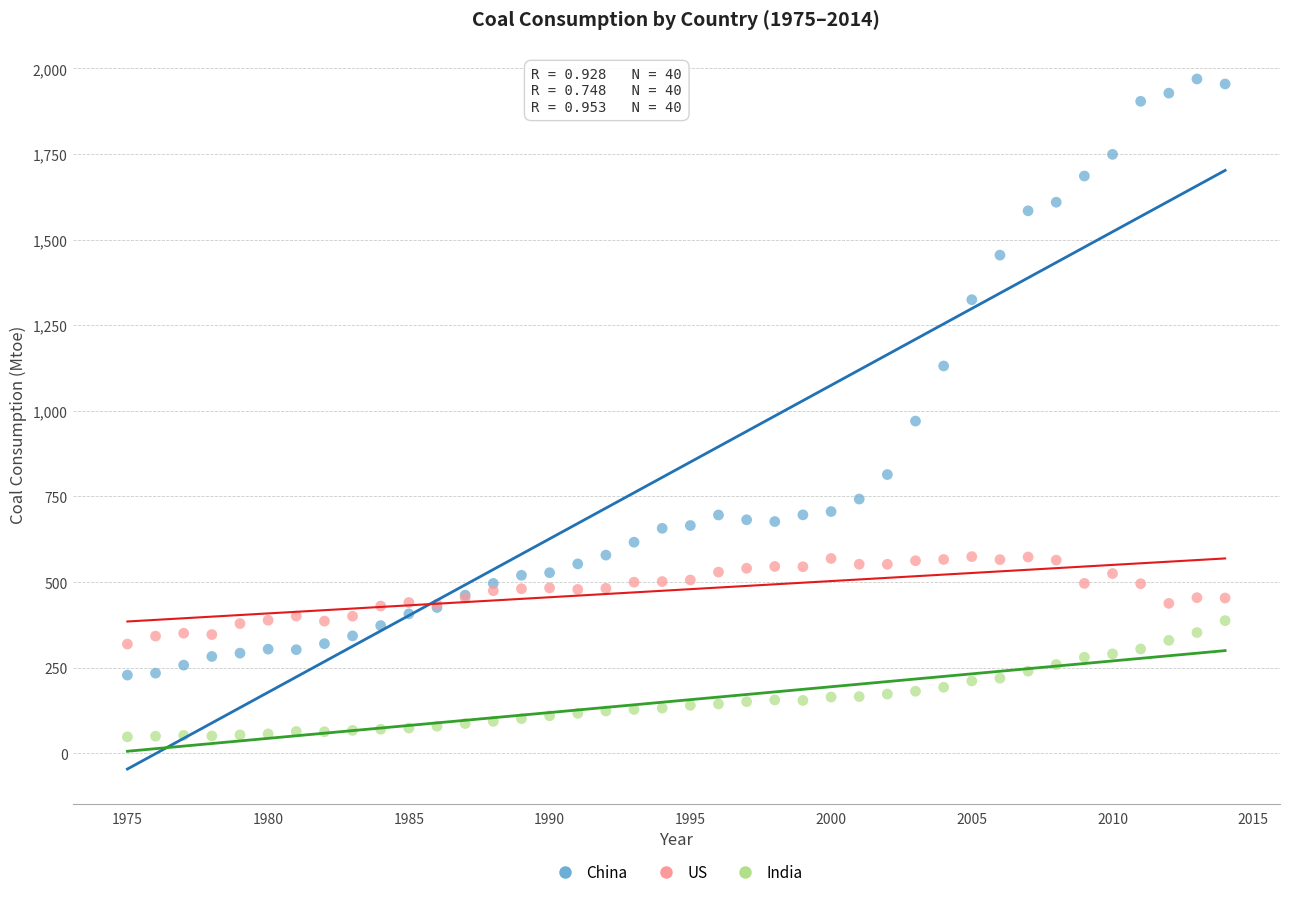

Across all series, what Y value is closest to 1008?

970.2